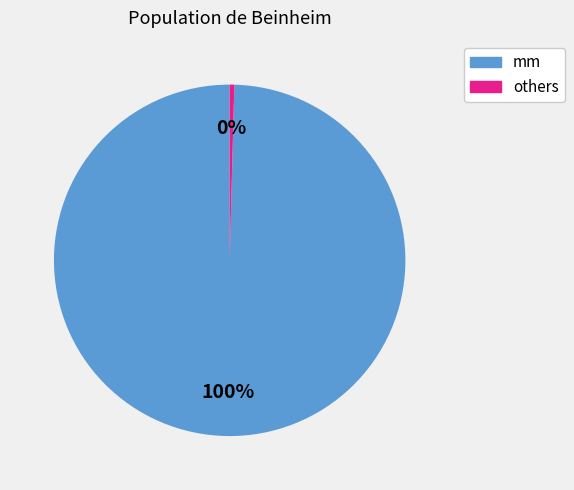

Is there any slice that represents more than half of the pie?

Yes